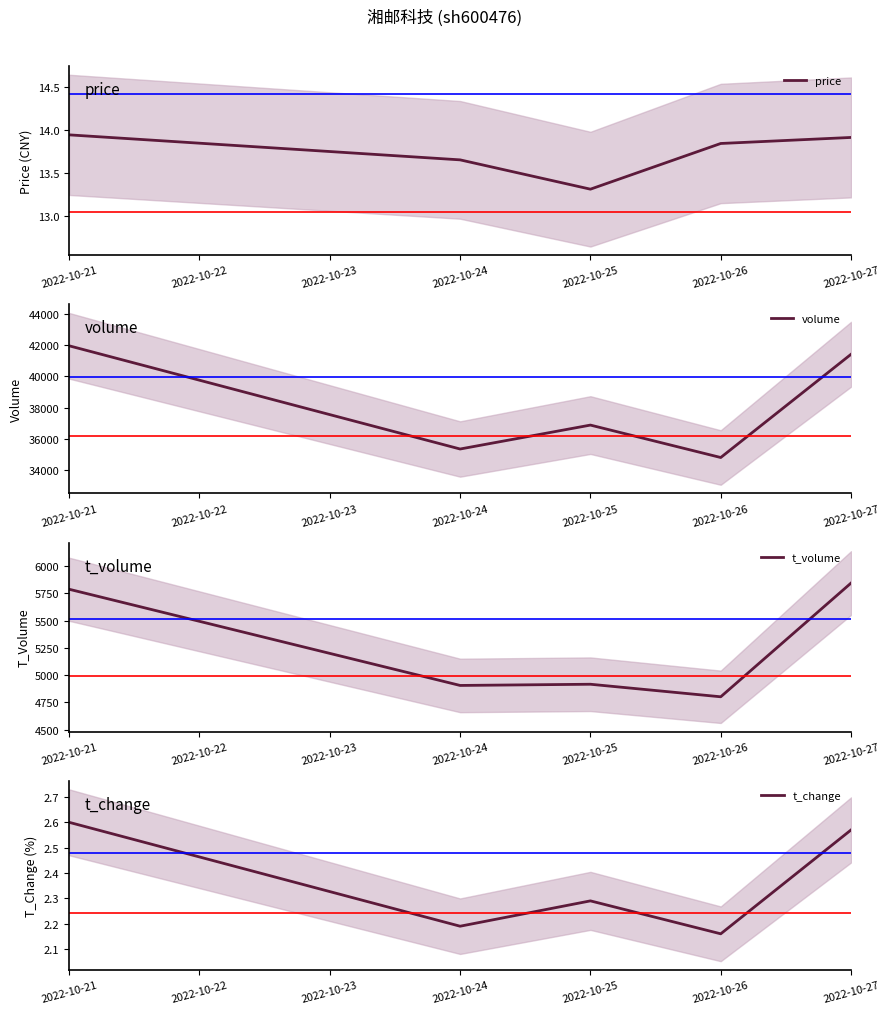

Count the number of categories in the chart.

5